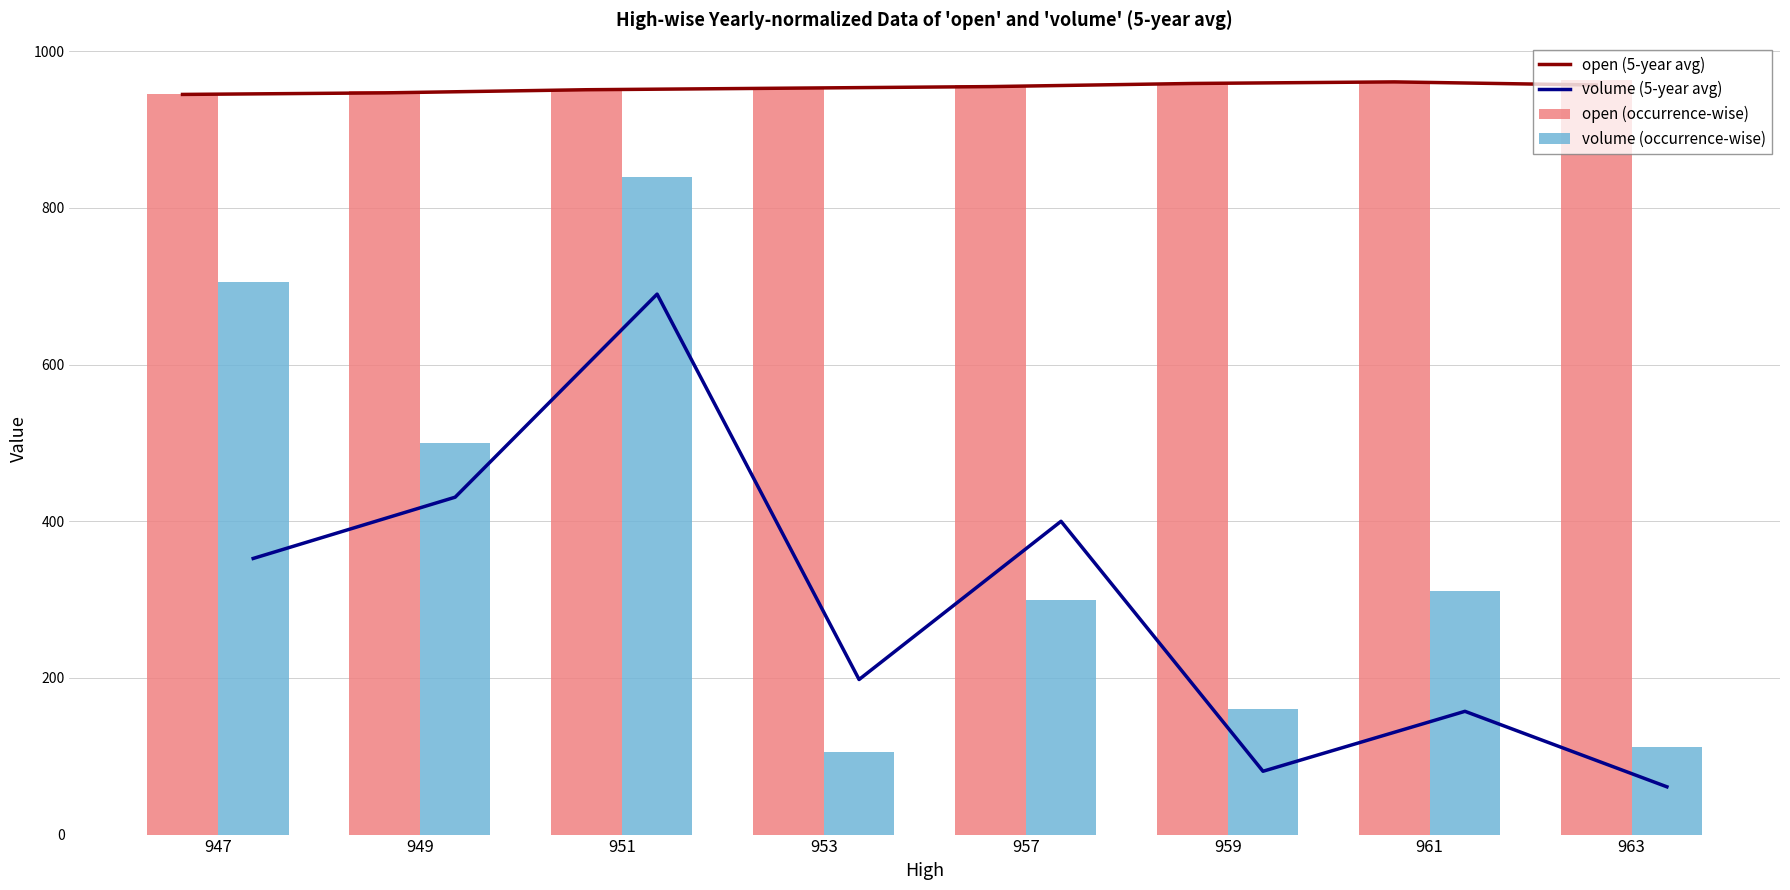

What are all the series names shown in the legend?

open (5-year avg), volume (5-year avg), open (occurrence-wise), volume (occurrence-wise)